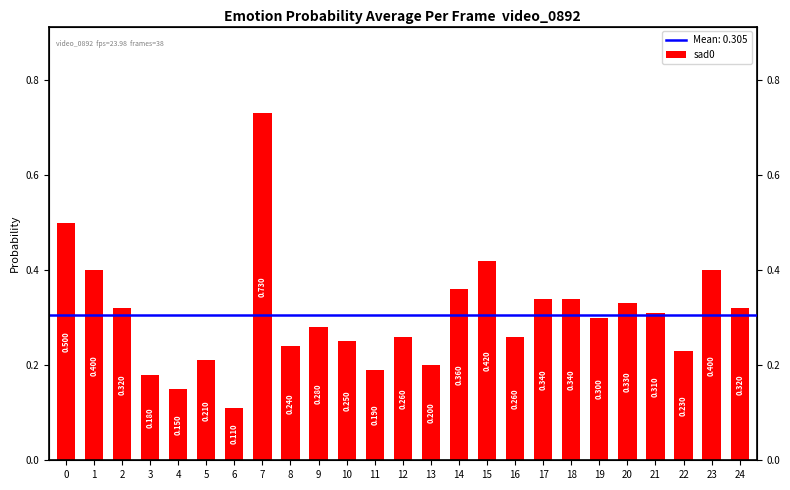

At which category does the chart reach its peak across all series?

7